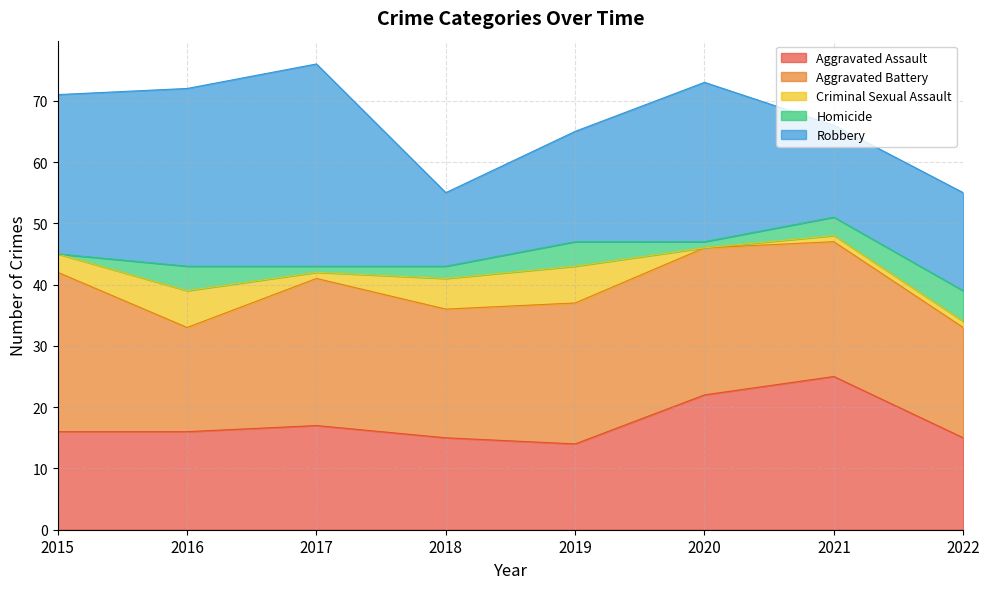

What is the value of the Homicide point at the 6th from the left?

1